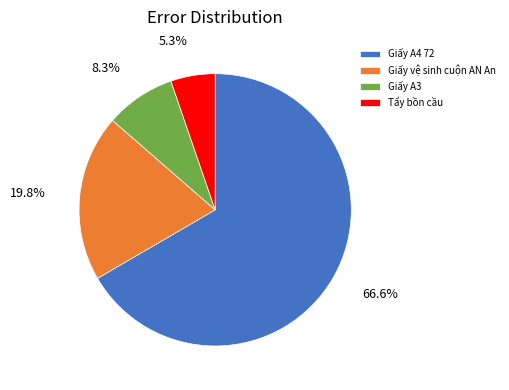

What percentage is NOT represented by Giấy A3?

91.7%